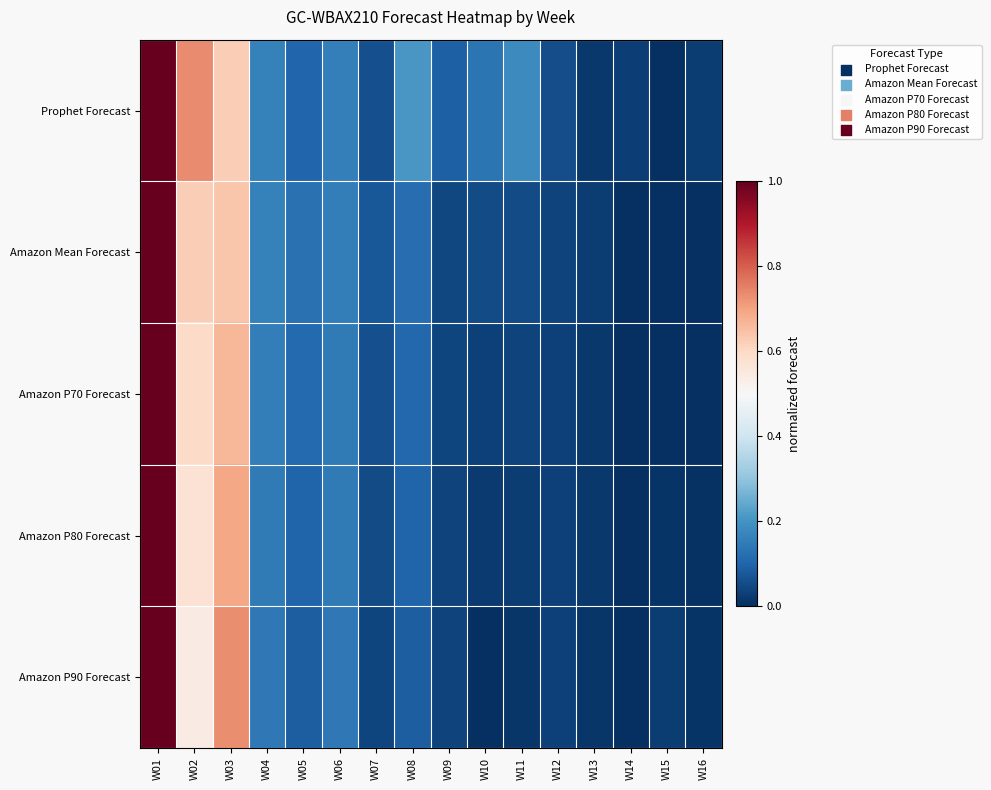

At how many categories does at least one series exceed 0?

16